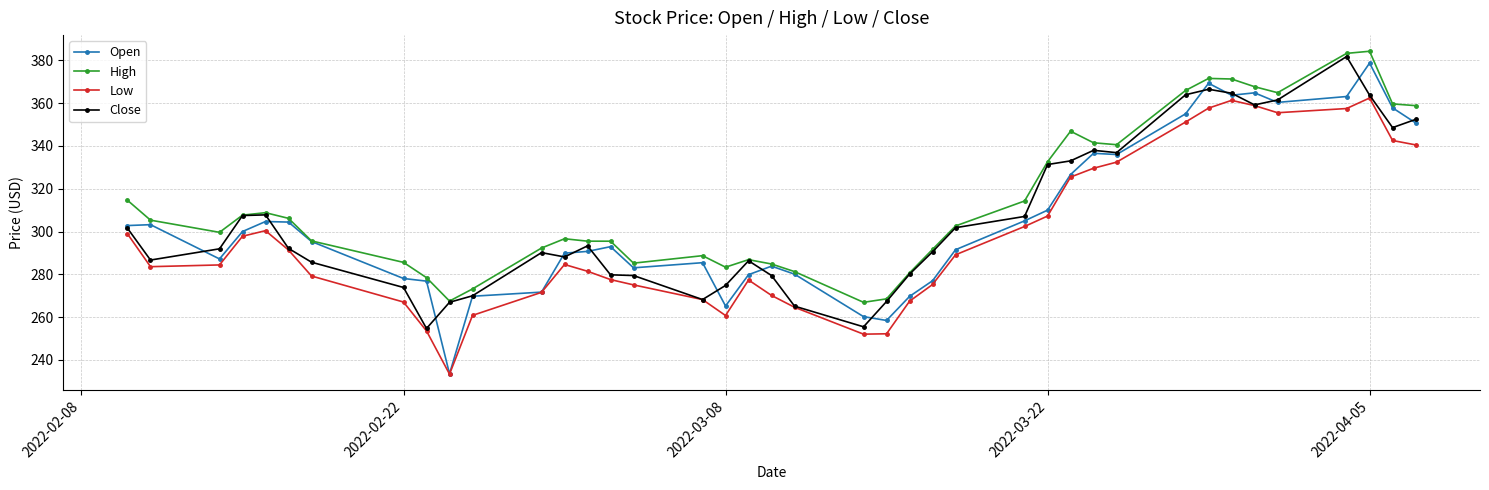

Which series has the largest total across all categories?

High